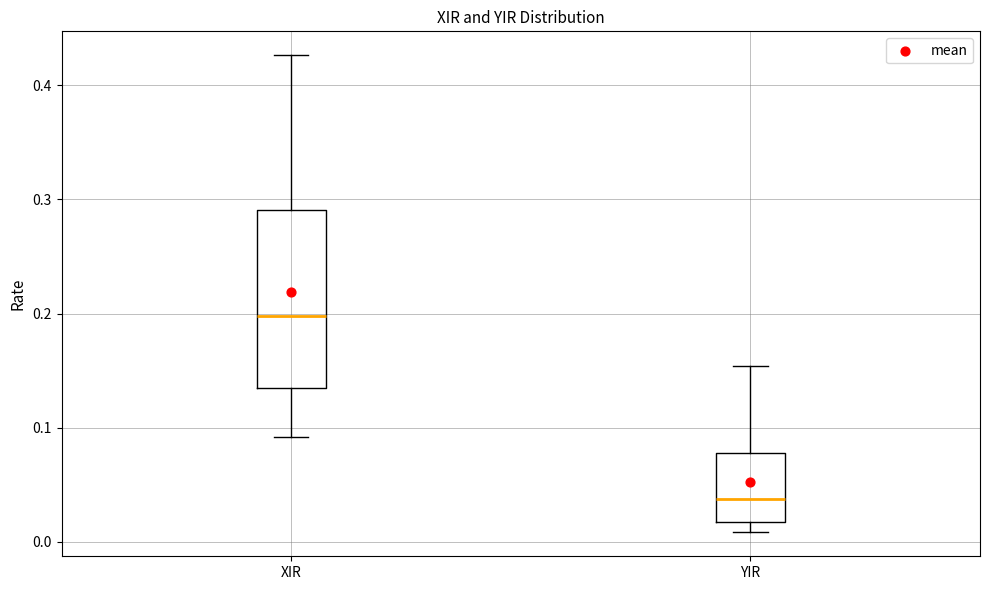

Which box has the lowest median line?

YIR